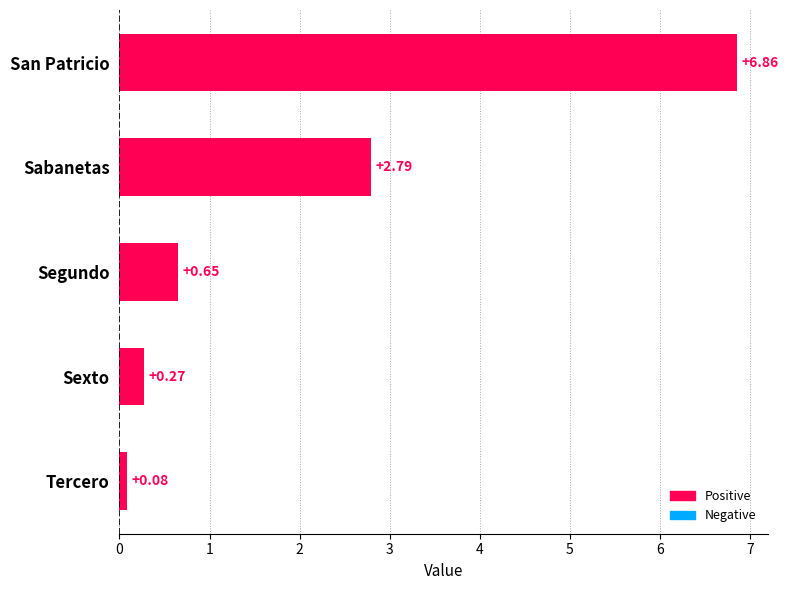

At which category does the chart reach its peak across all series?

San Patricio